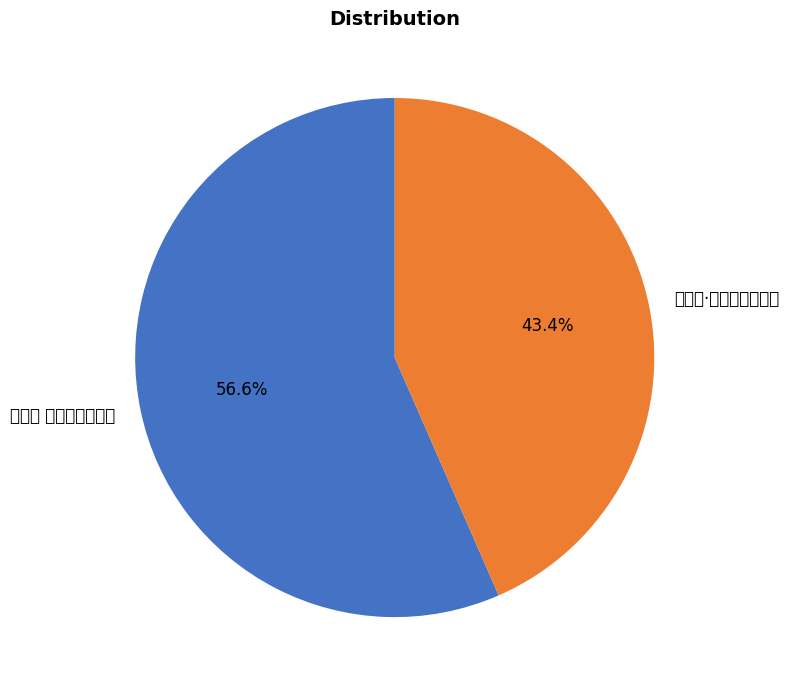

The 江南好 西湖邀静宜同作 slice represents 48% of the pie. True or false?

False